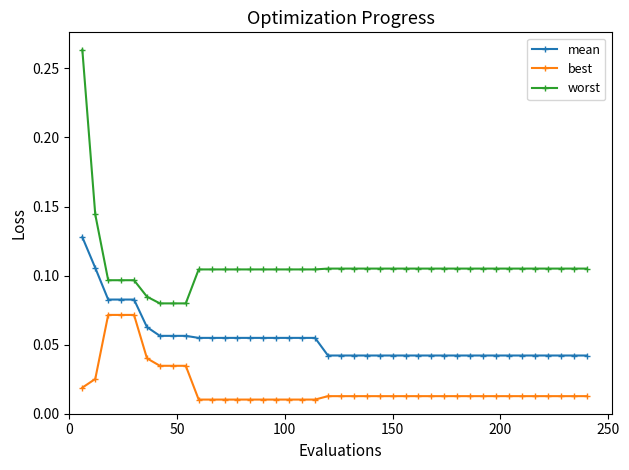

What is the sum of all mean values?

2.1